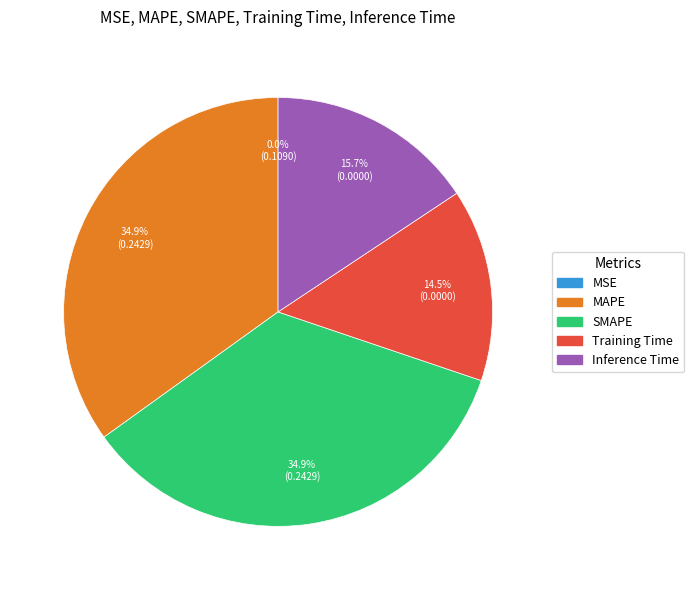

To the nearest percent, what portion does Inference Time represent?

16%